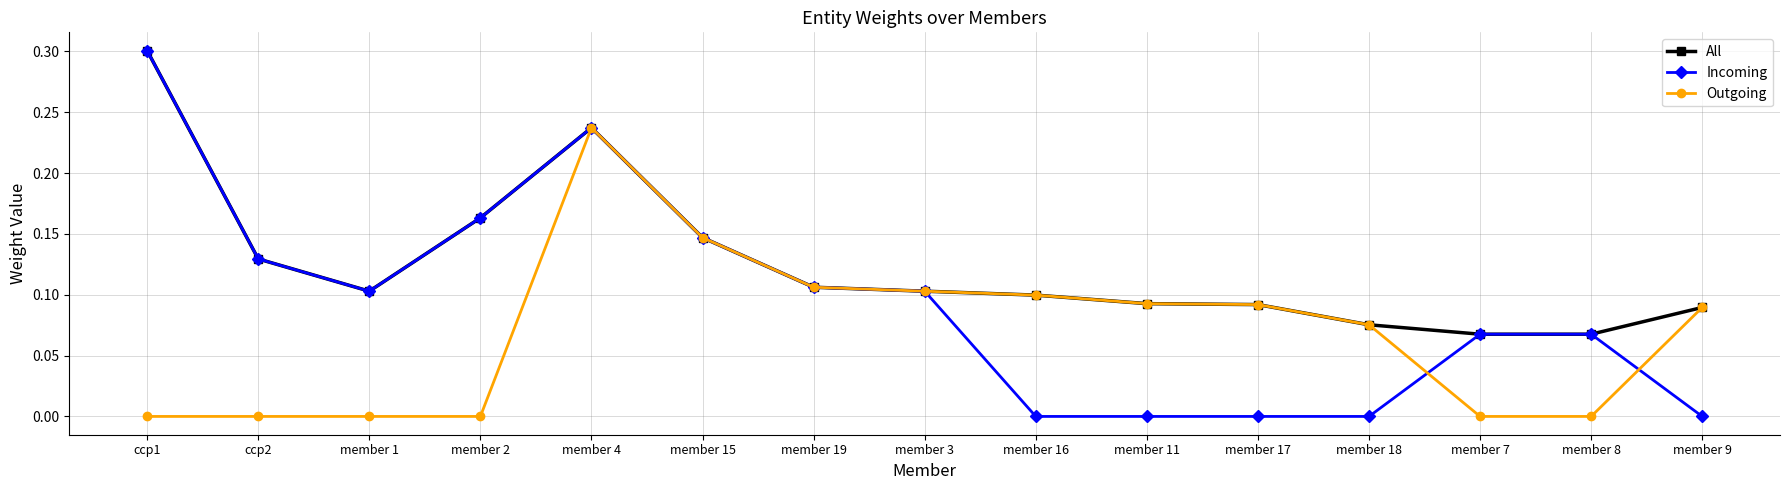

Which series has the widest spread of values?

Incoming